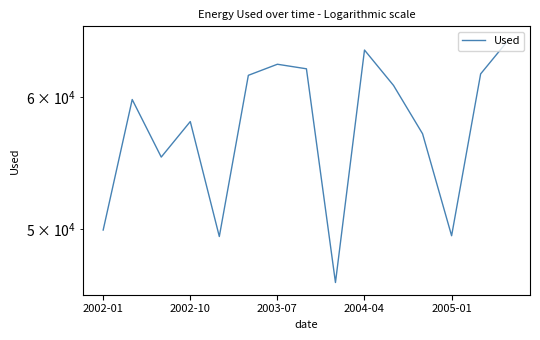

How many interior local peaks (higher than both neighbors) does the data have?

4